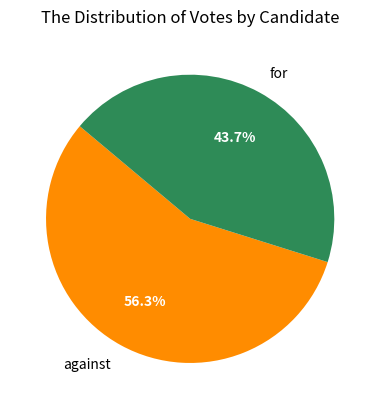

True or false: against accounts for 67% of the total.

False